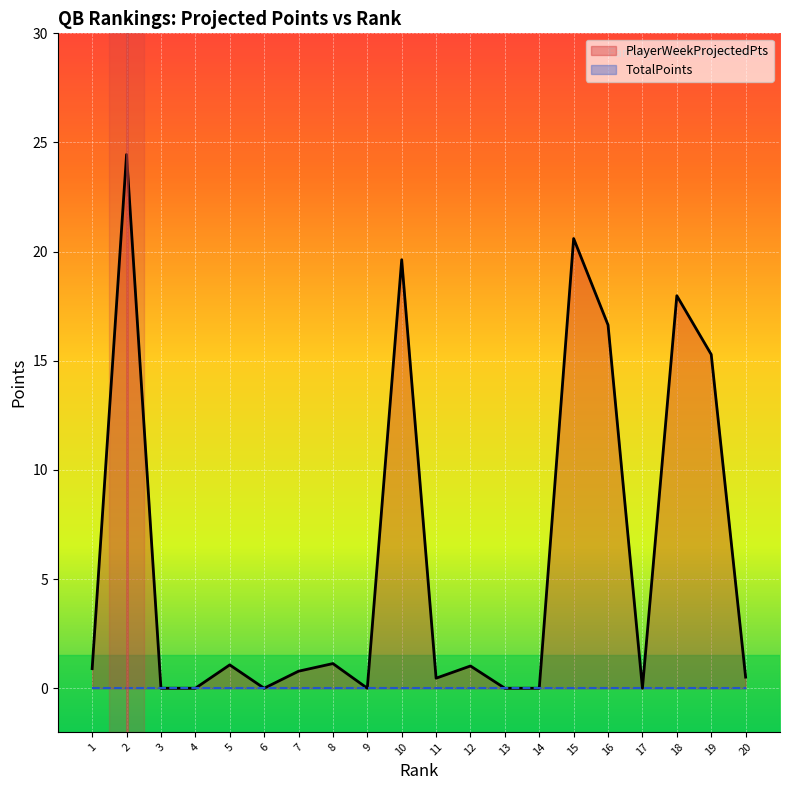

Which series has the largest range (max minus min)?

PlayerWeekProjectedPts